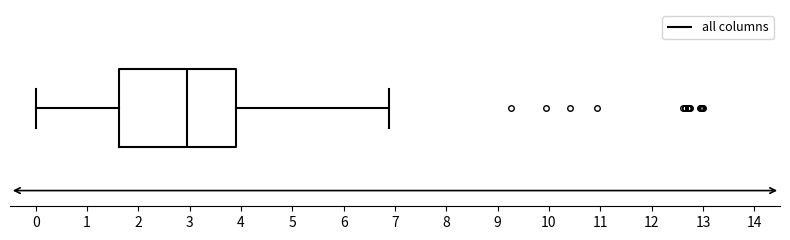

Transcribe this box plot: give where the median line is, the range the box spans, and where the two whiskers end, as read against the x-axis. The values are not printed on the chart, so give them approximately, as read against the axis.

median 2.9, box 1.6 to 3.9, whiskers 0.0 to 6.9